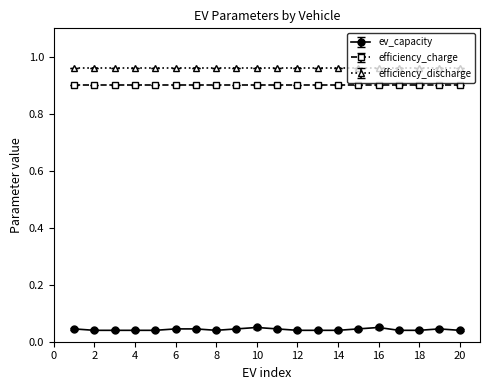

List the series in order of their peak value, lowest first.

ev_capacity, efficiency_charge, efficiency_discharge